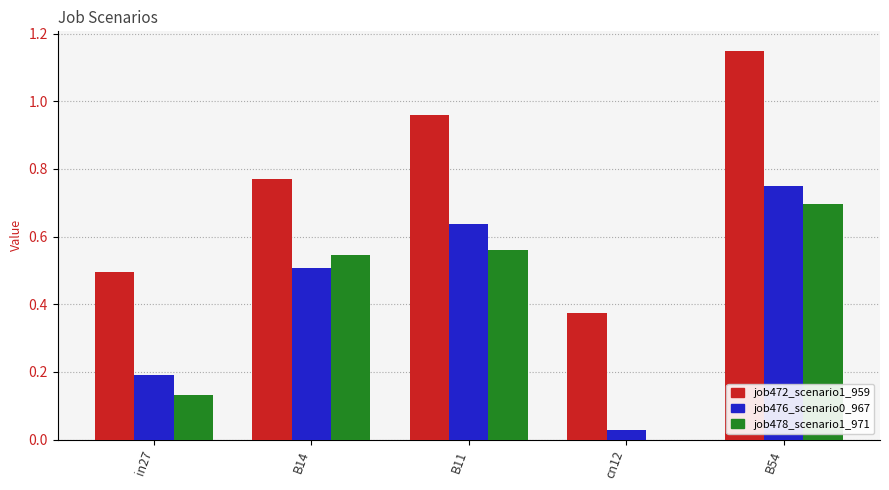

At which category is the sum across all series the highest?

B54